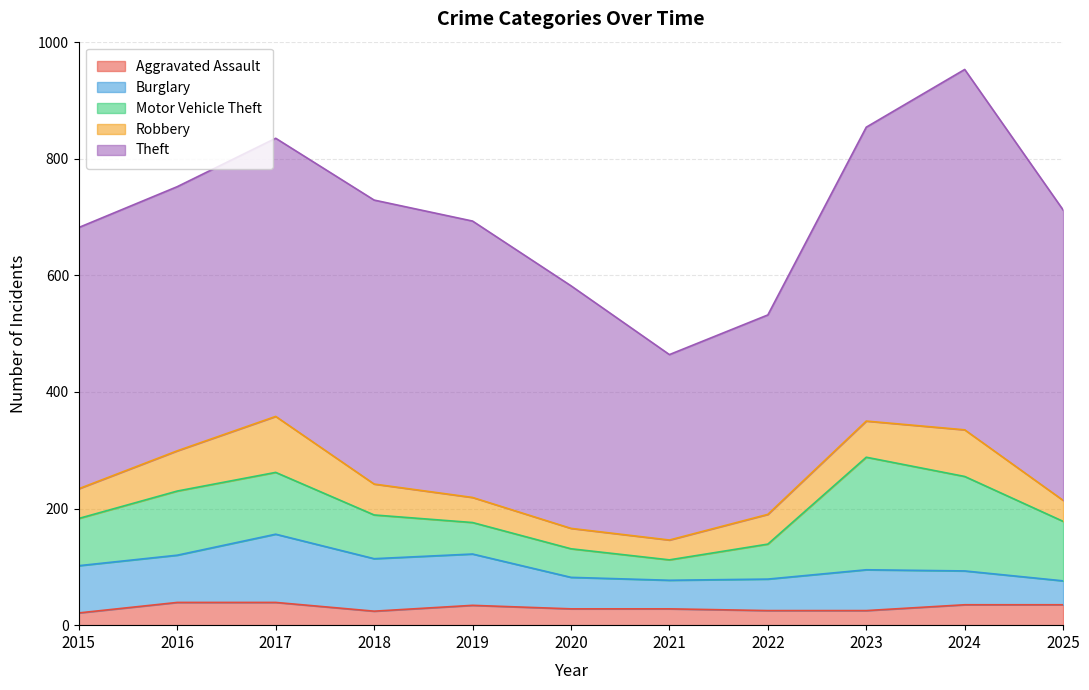

Which label corresponds to the largest value in the chart?

2024